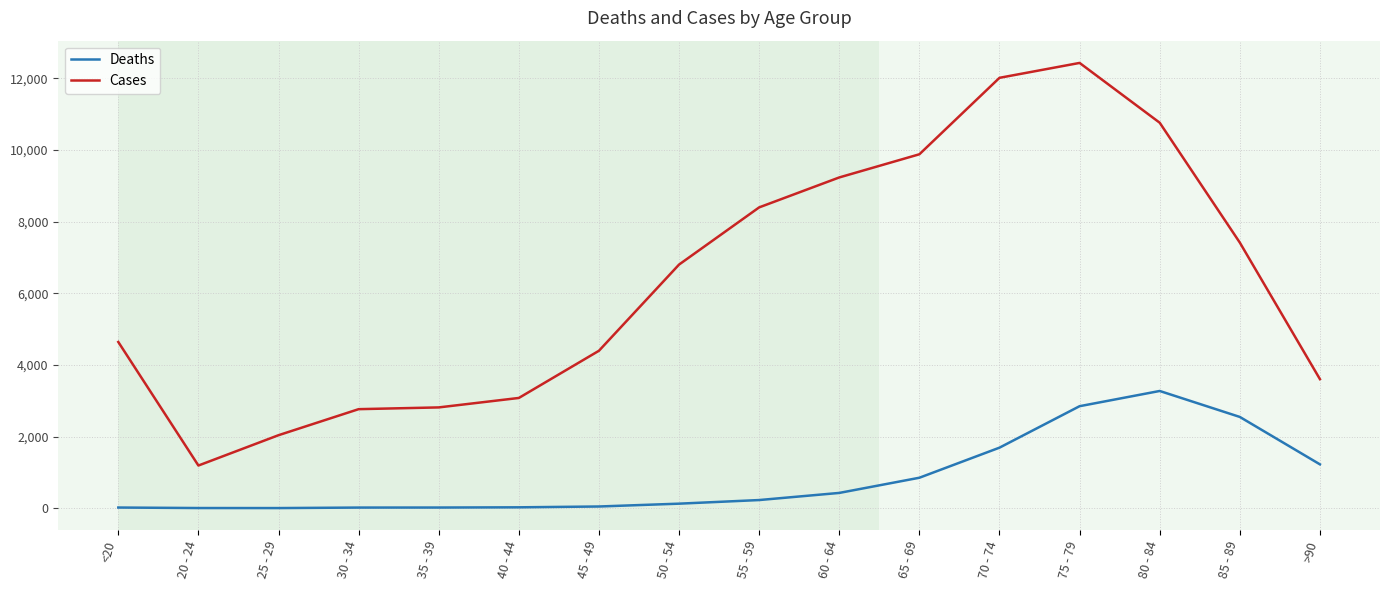

What is the greatest value displayed?

12434